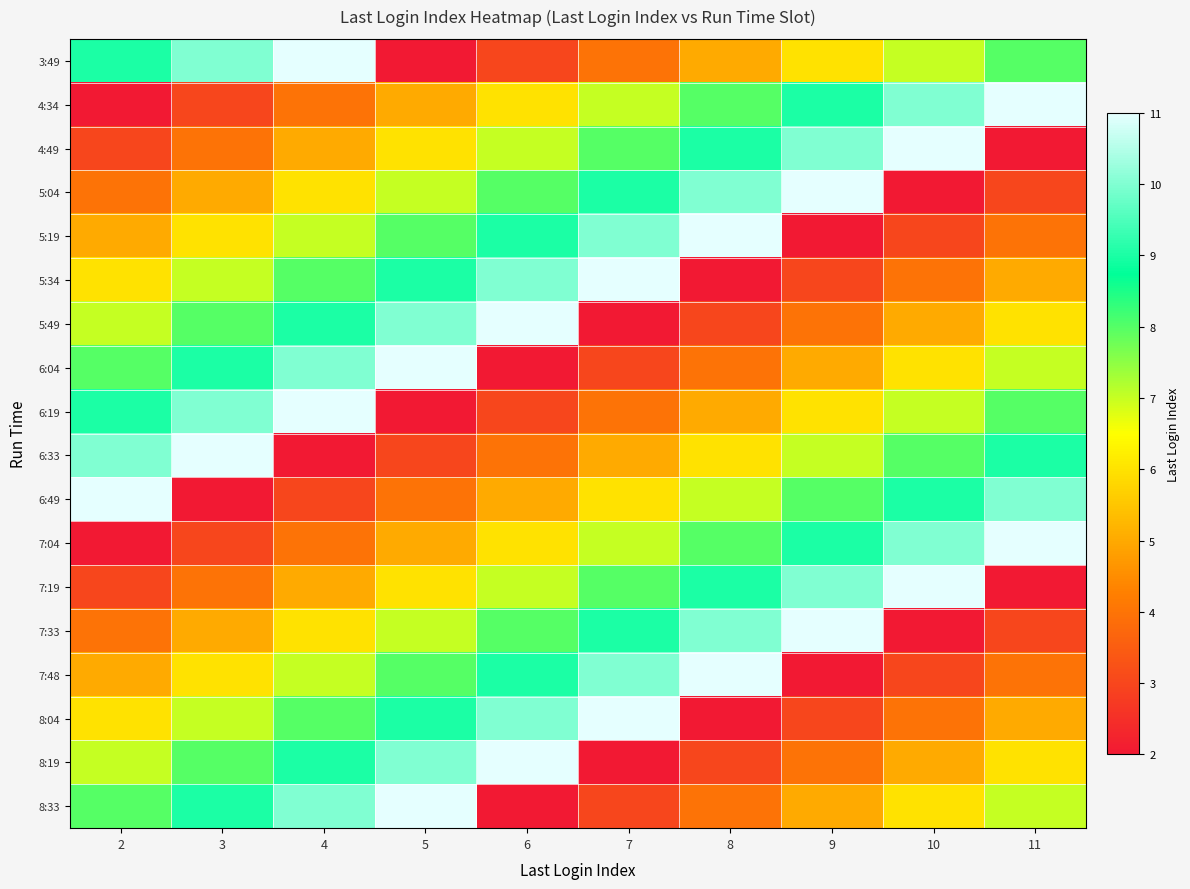

Which series changed the most between 6 and 10?

5:04